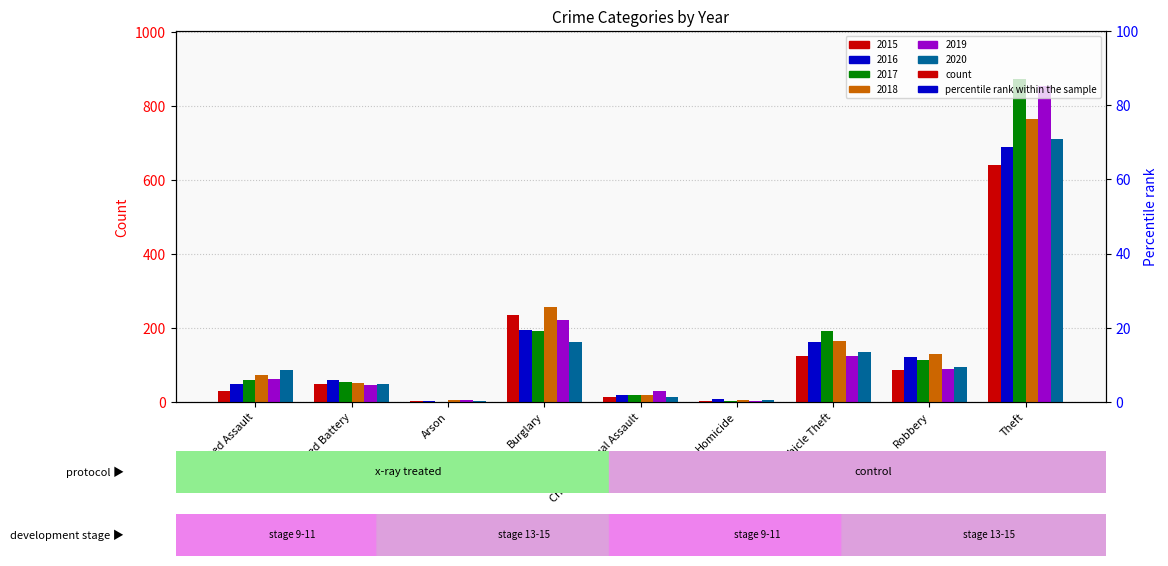

What is the sum of the 2015 values at Theft and Aggravated Assault?

672